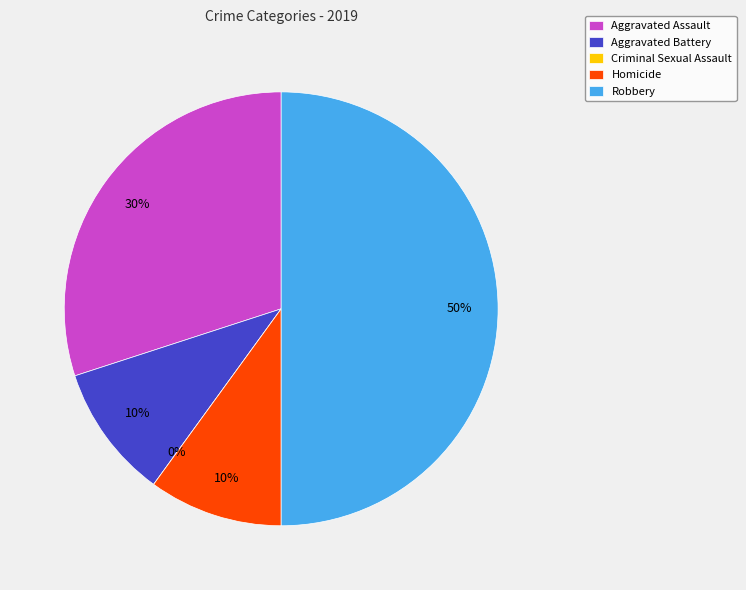

What is the change in value from Criminal Sexual Assault to Homicide?

+1